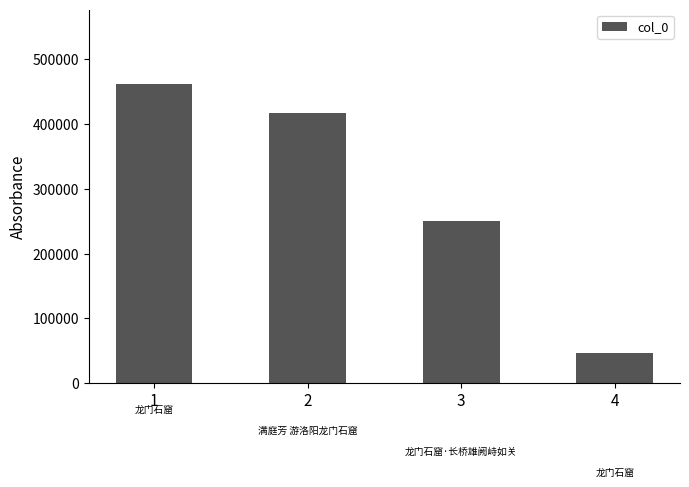

What is the change in value from 1 to 2?

-43789